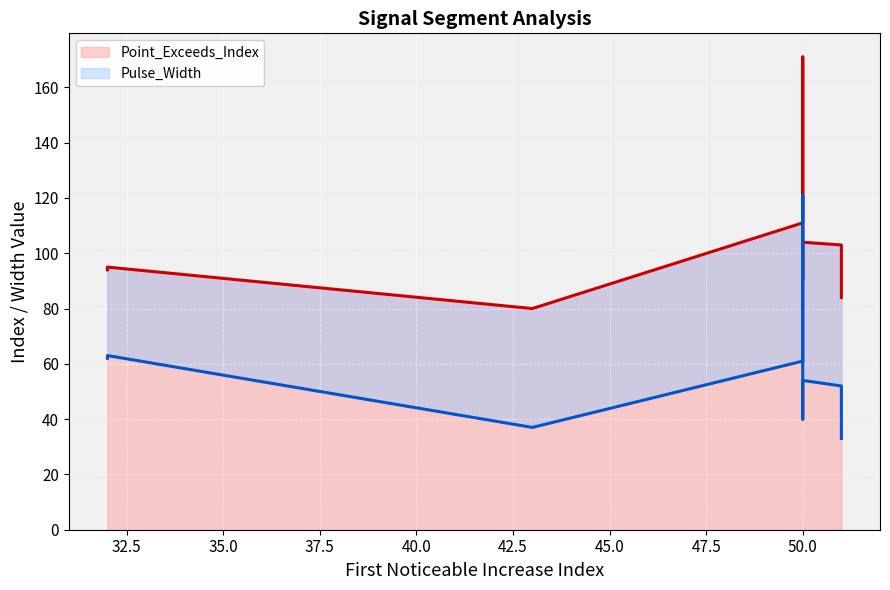

Is the value of Pulse_Width (line) at 50.0 greater than the value of Point_Exceeds_Index (line) at 50.0?

No